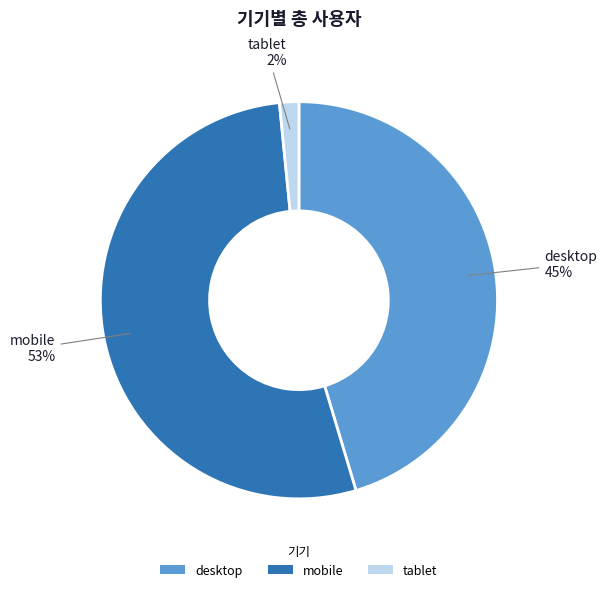

Which category has the smallest portion of the pie?

tablet